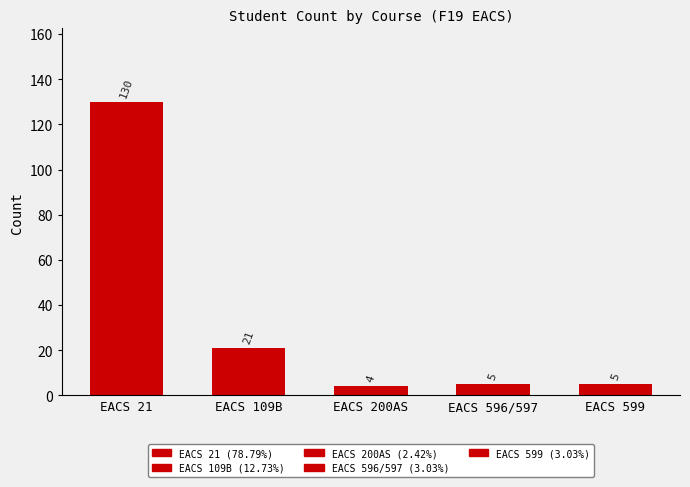

At which label does the data first exceed 5?

EACS 21